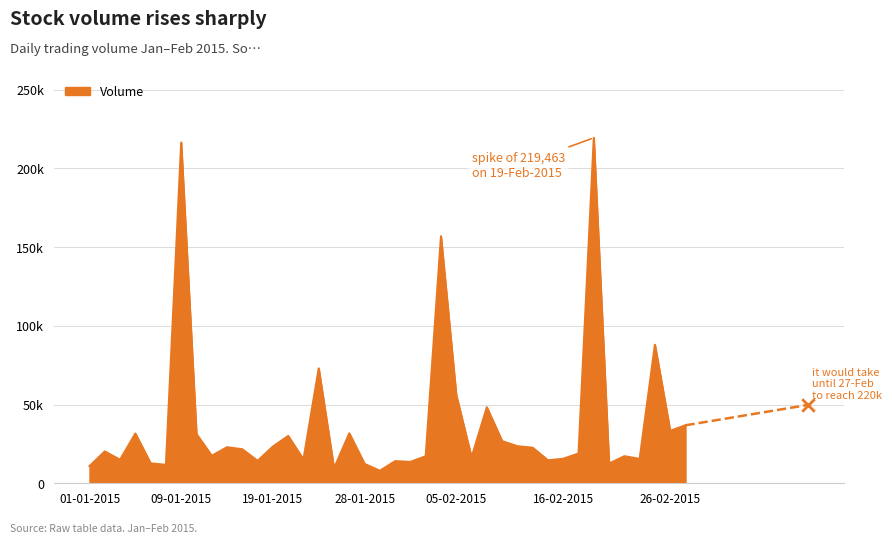

What is the change in value from 21-01-2015 to 24-02-2015?

+338